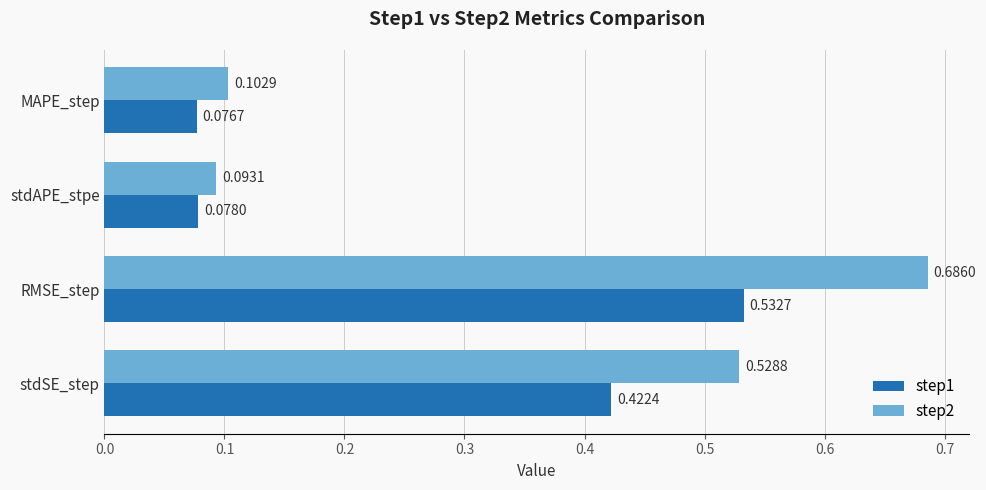

At which label does step1 reach its peak?

RMSE_step